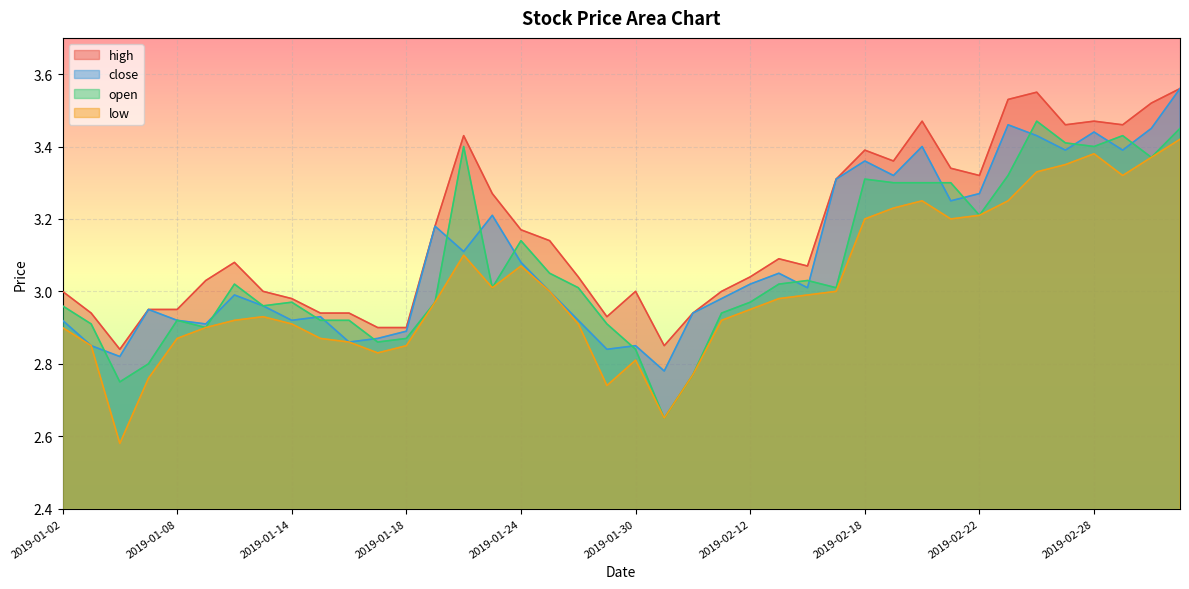

At which label does open first exceed 3?

2019-01-10